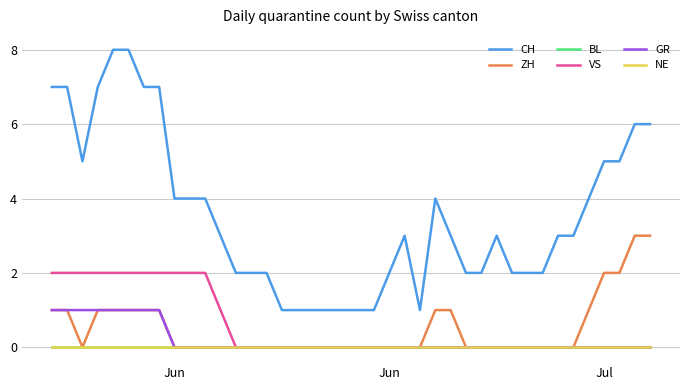

At which label does GR reach its peak?

Jun